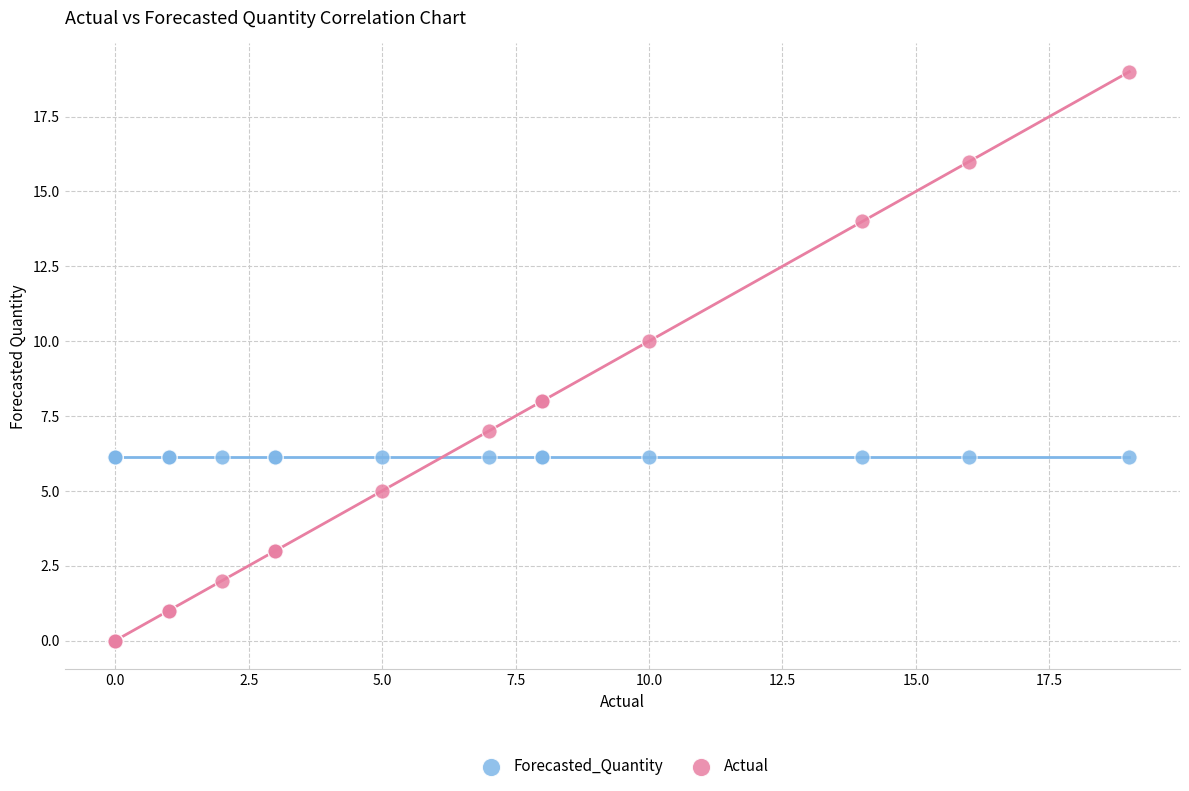

Which series reaches the minimum Y coordinate?

Actual